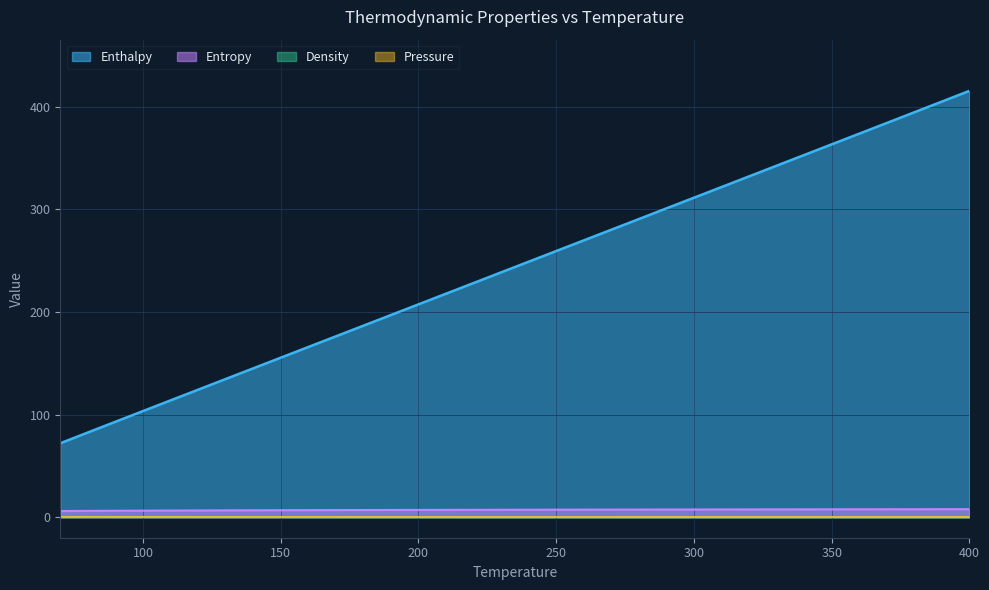

How many data points in Enthalpy are less than 249?

17